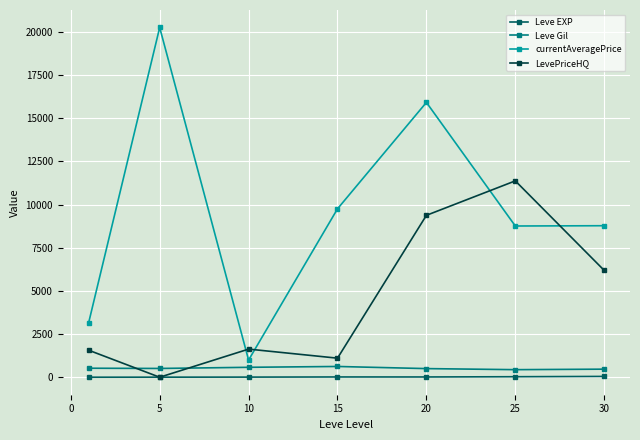

Count the number of data series in this chart.

4